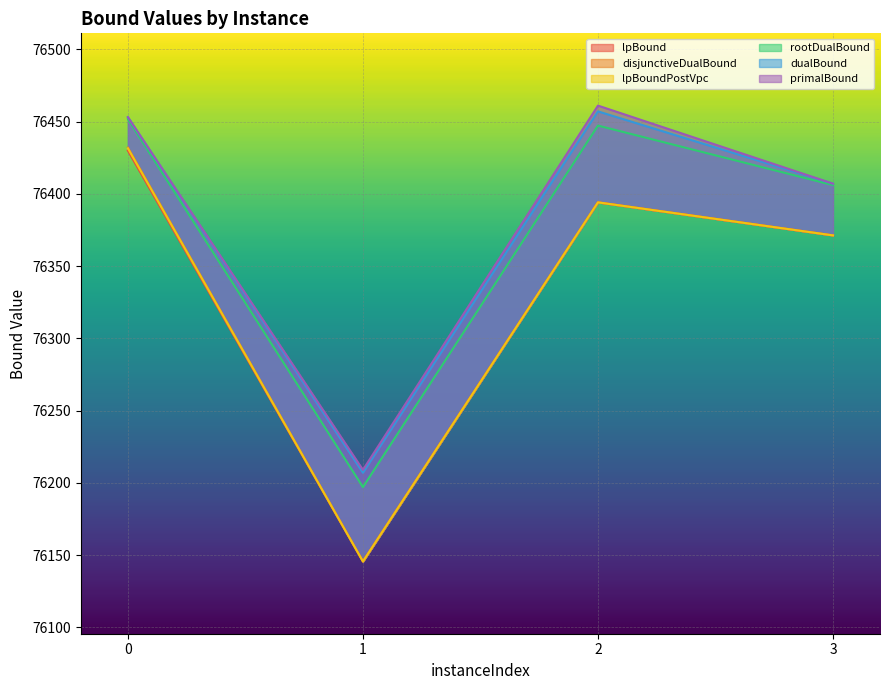

Which series has the largest range (max minus min)?

disjunctiveDualBound